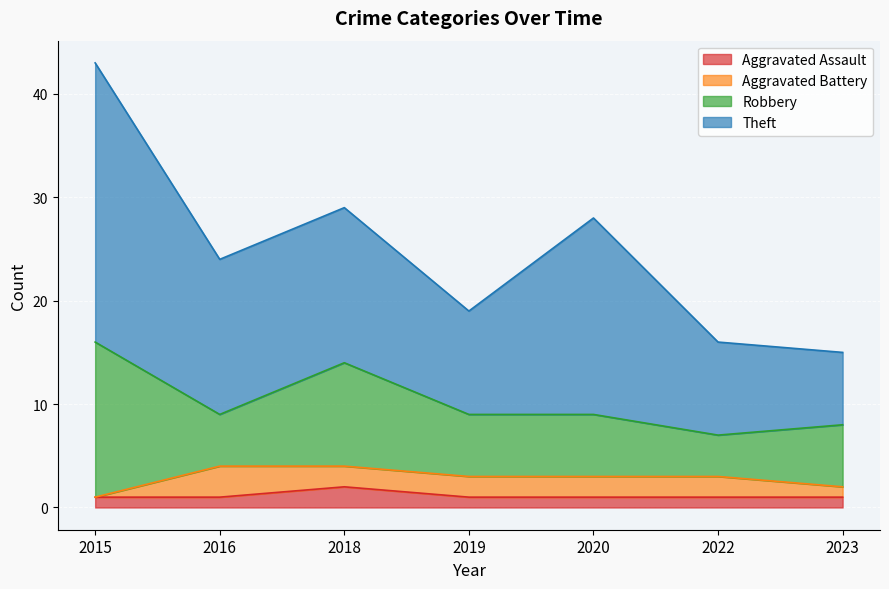

Reading left to right, extract all data points from this chart.

Aggravated Assault: 1	1	2	1	1	1	1
Aggravated Battery: 0	3	2	2	2	2	1
Robbery: 15	5	10	6	6	4	6
Theft: 27	15	15	10	19	9	7